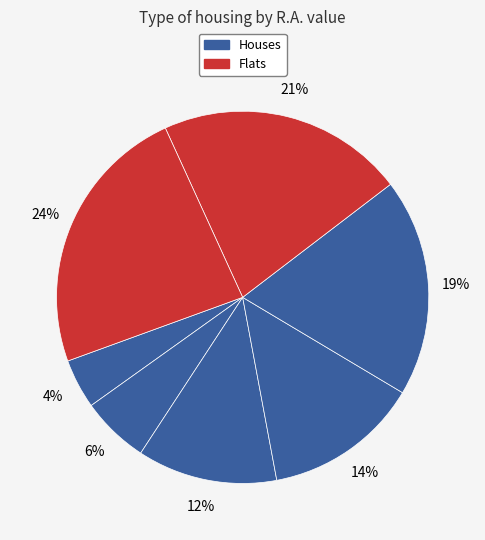

How many segments does this pie chart have?

7